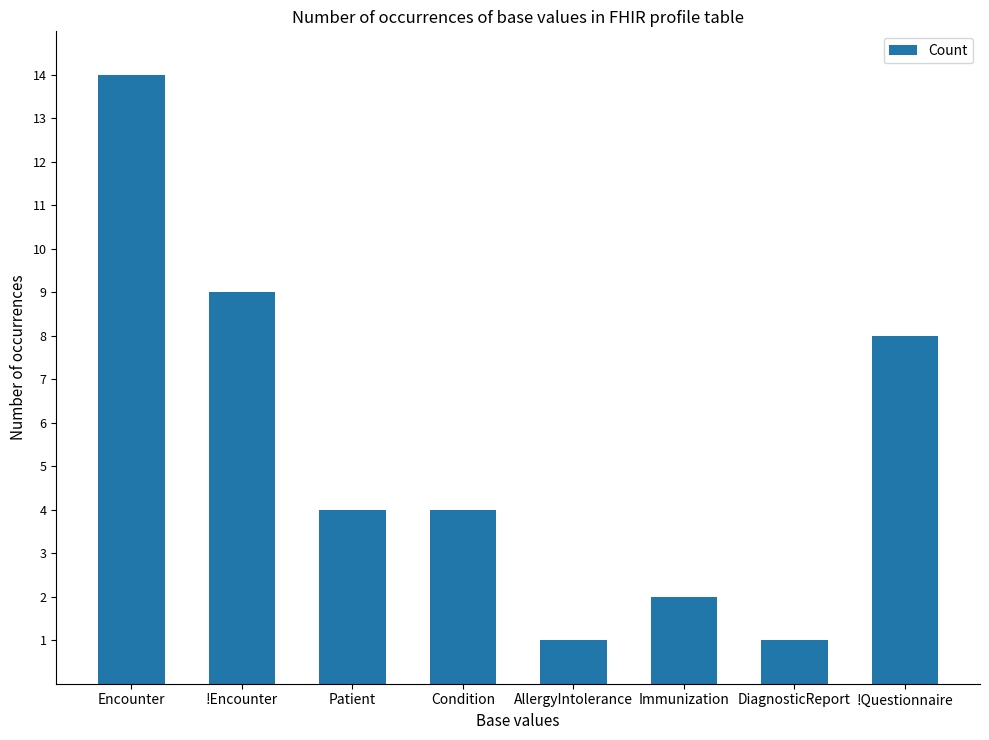

The chart shows a value of 0 at AllergyIntolerance. True or false?

False